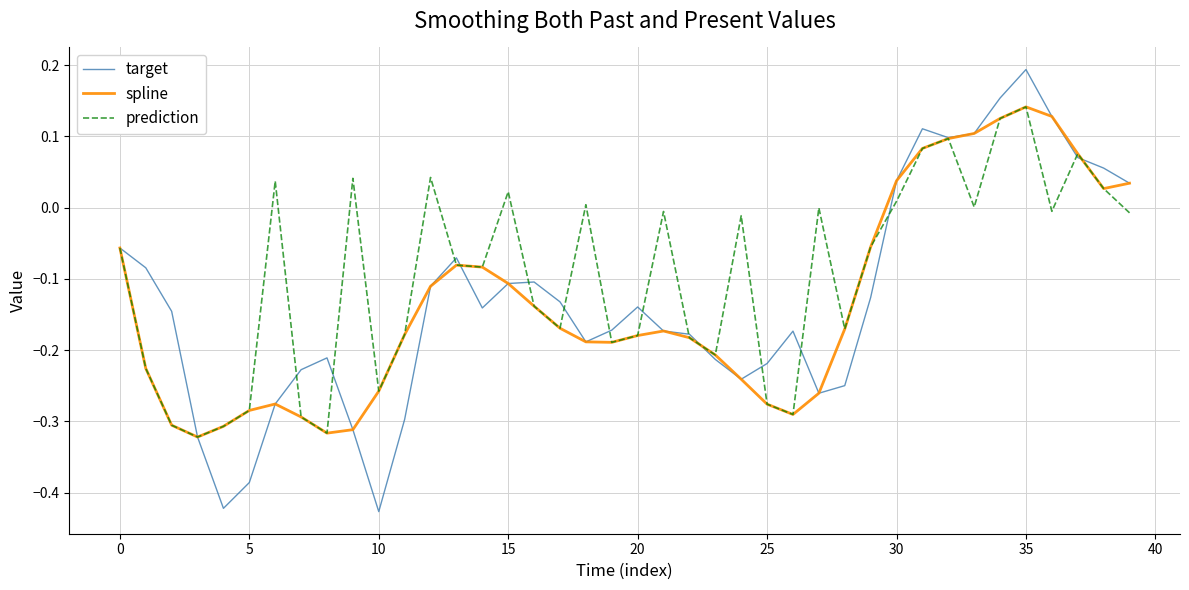

Which series has the largest range (max minus min)?

target